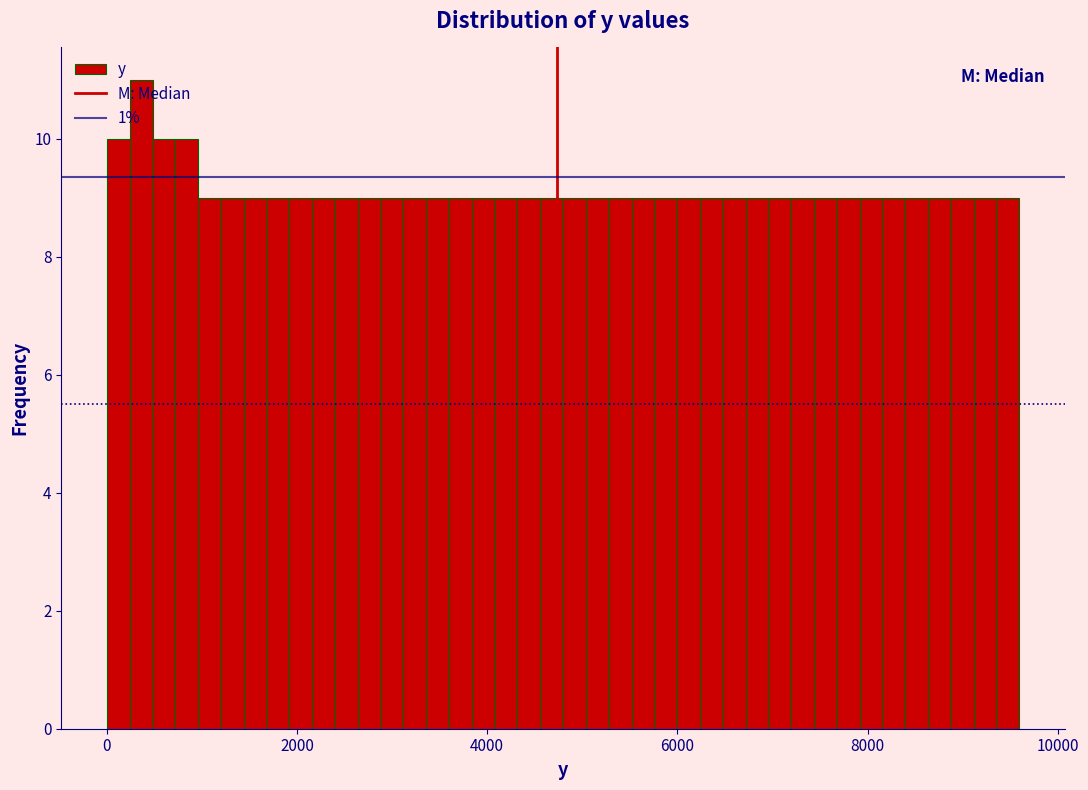

Around what value on the x-axis is the tallest bar? Give the approximate position of its centre, as read against the axis.

400